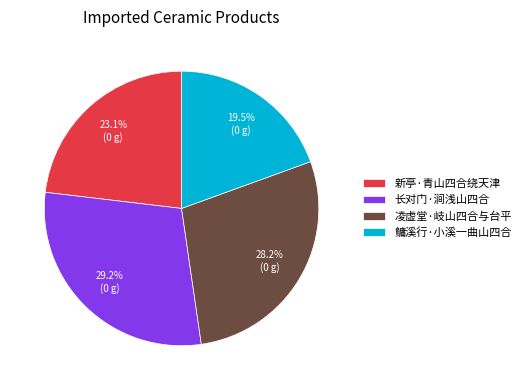

To the nearest percent, what is the difference between the 长对门·涧浅山四合 and 凌虚堂·岐山四合与台平 slice percentages?

1%